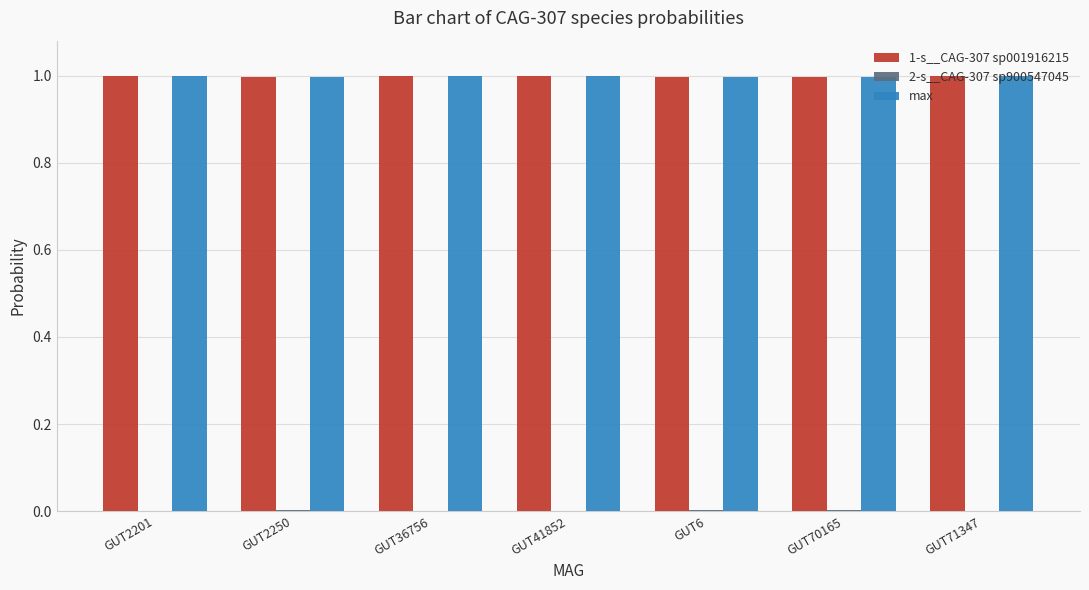

The max series shows 1.0 at GUT71347. True or false?

True